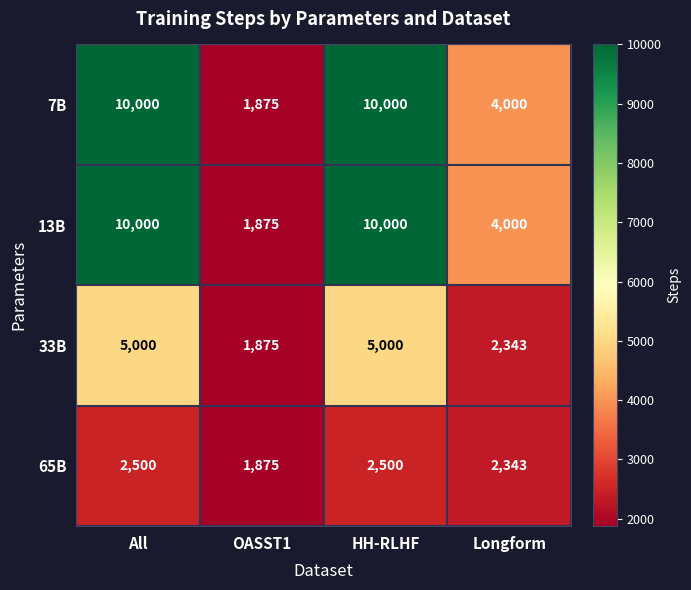

What is the sum of the 7B values at HH-RLHF and All?

20000